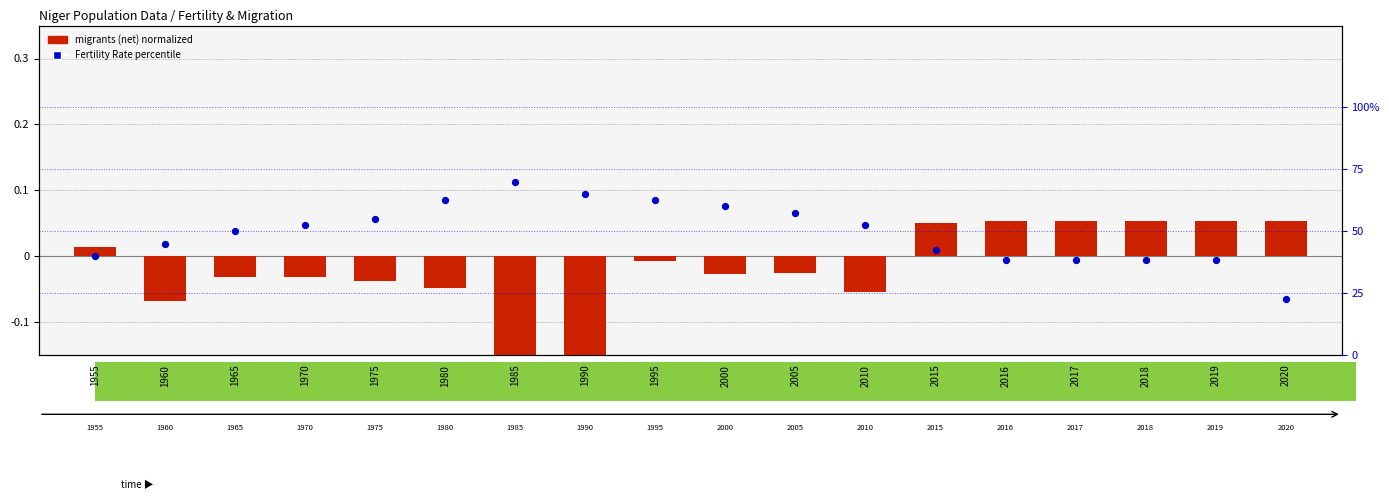

At how many categories does at least one series exceed 24?

17